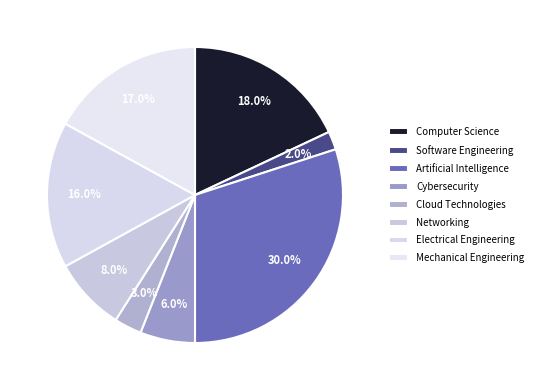

Count the number of slices in the pie.

8